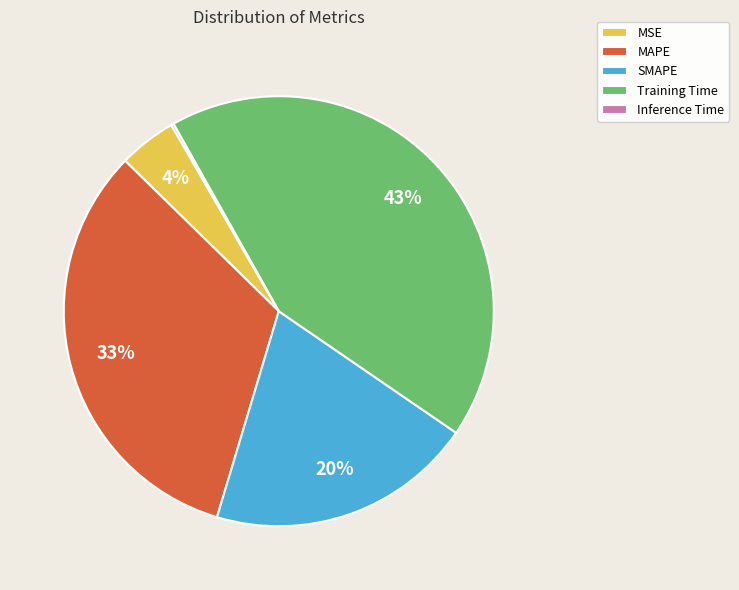

Which category has the biggest portion of the pie?

Training Time